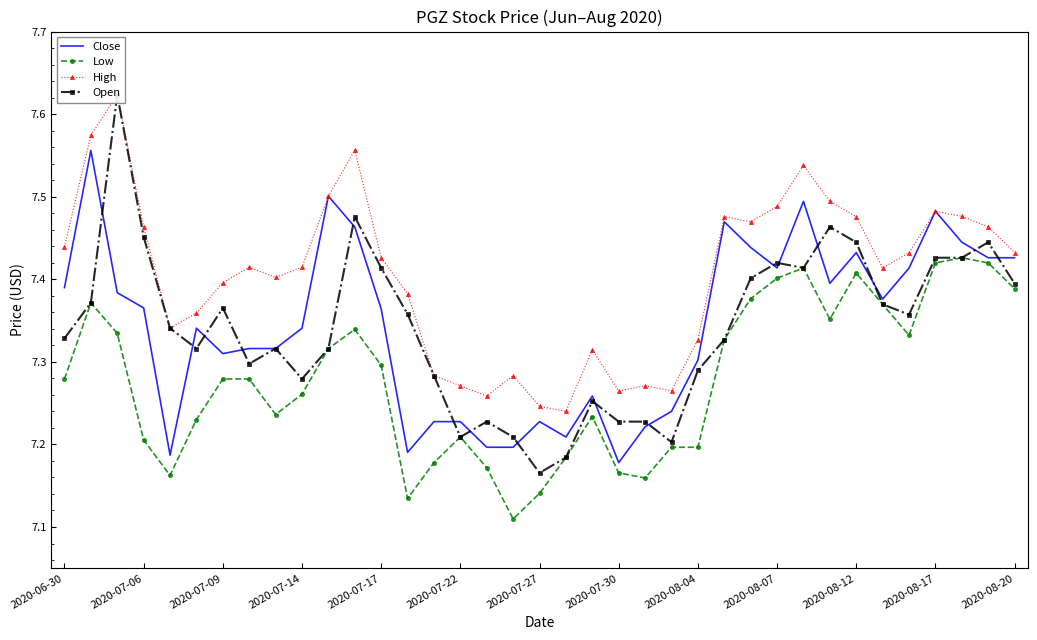

What is the sum of all High values?

274.0